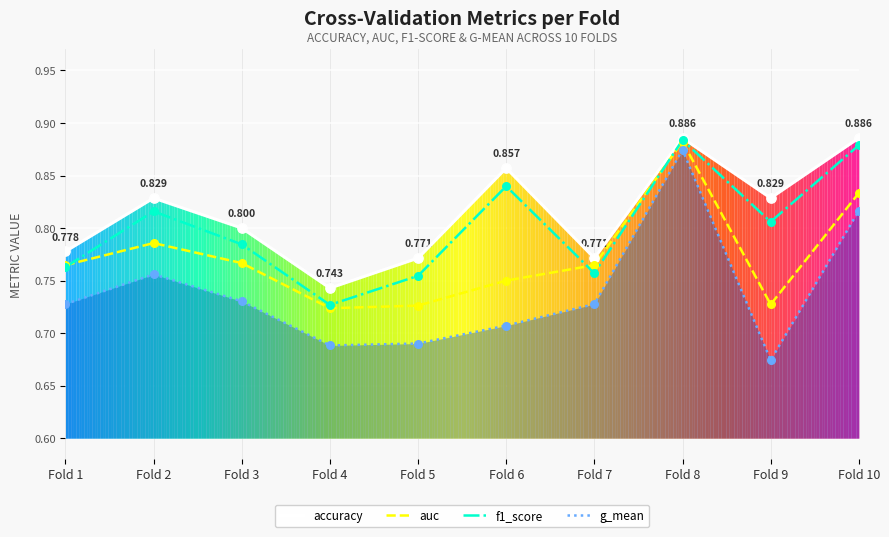

At which category is the sum across all series the highest?

Fold 8